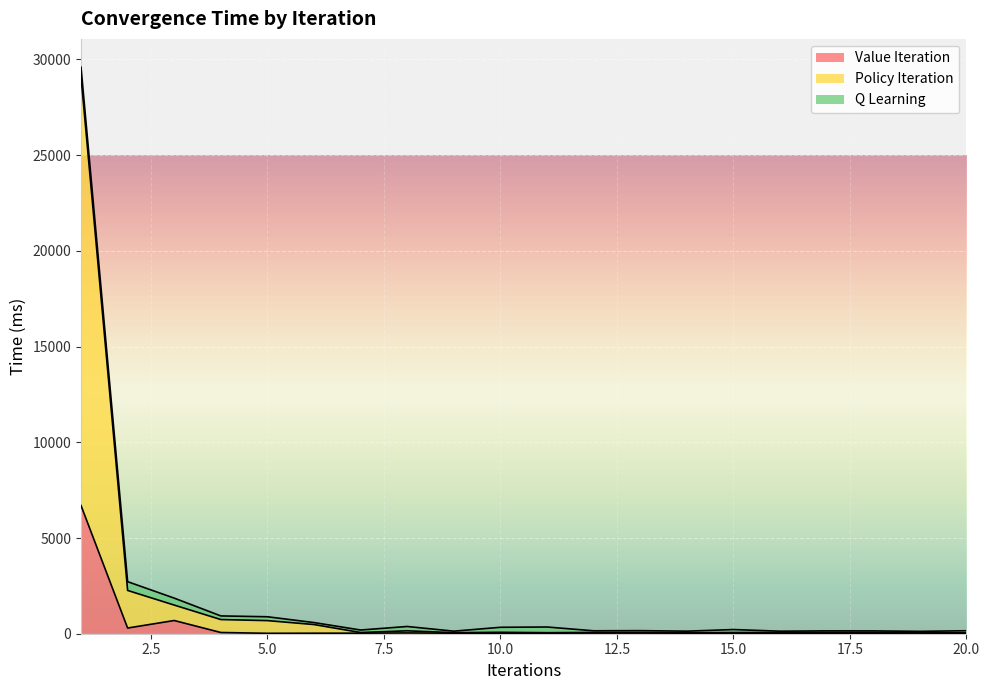

What is the sum of all Value Iteration values?

8218